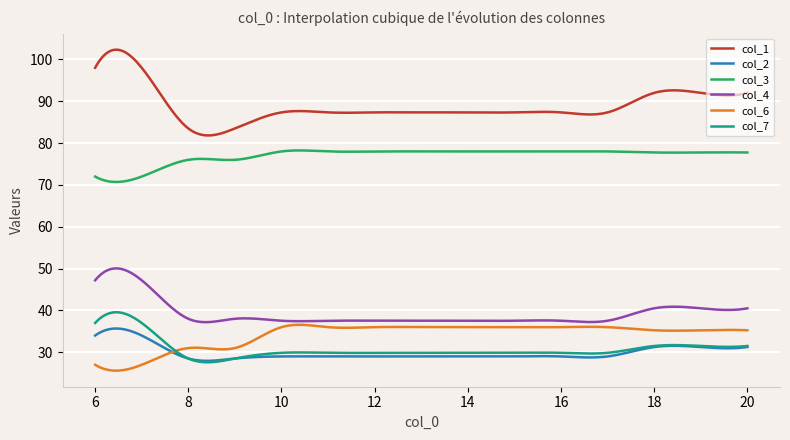

True or false: col_3 and col_4 intersect in this chart.

False